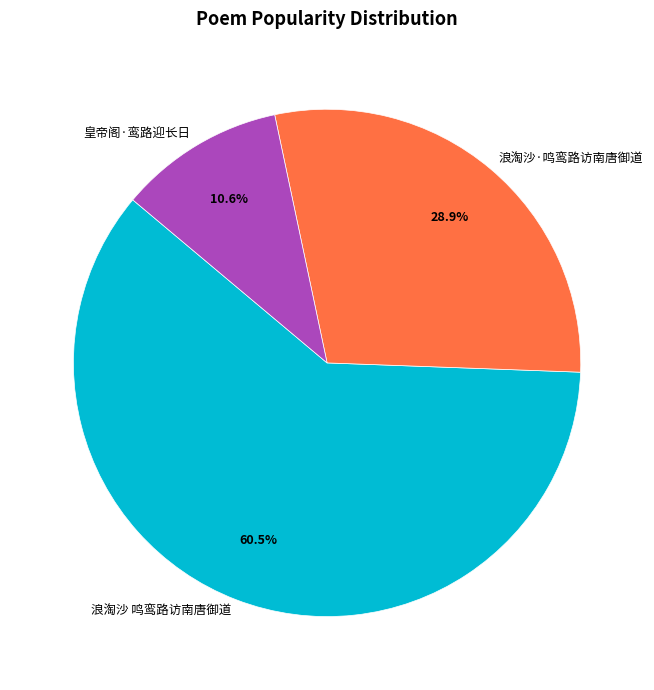

How many segments does this pie chart have?

3